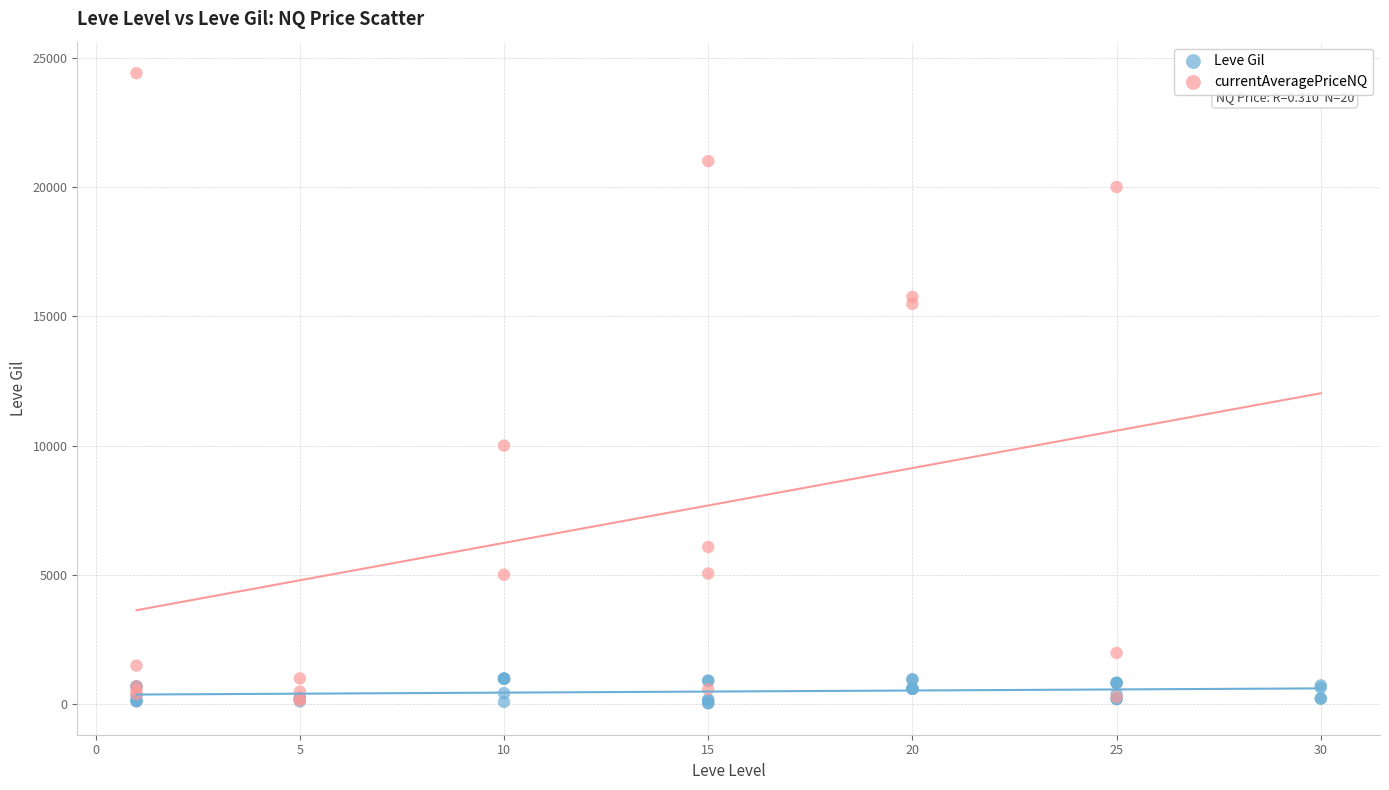

Which series has the widest spread of Y values?

currentAveragePriceNQ